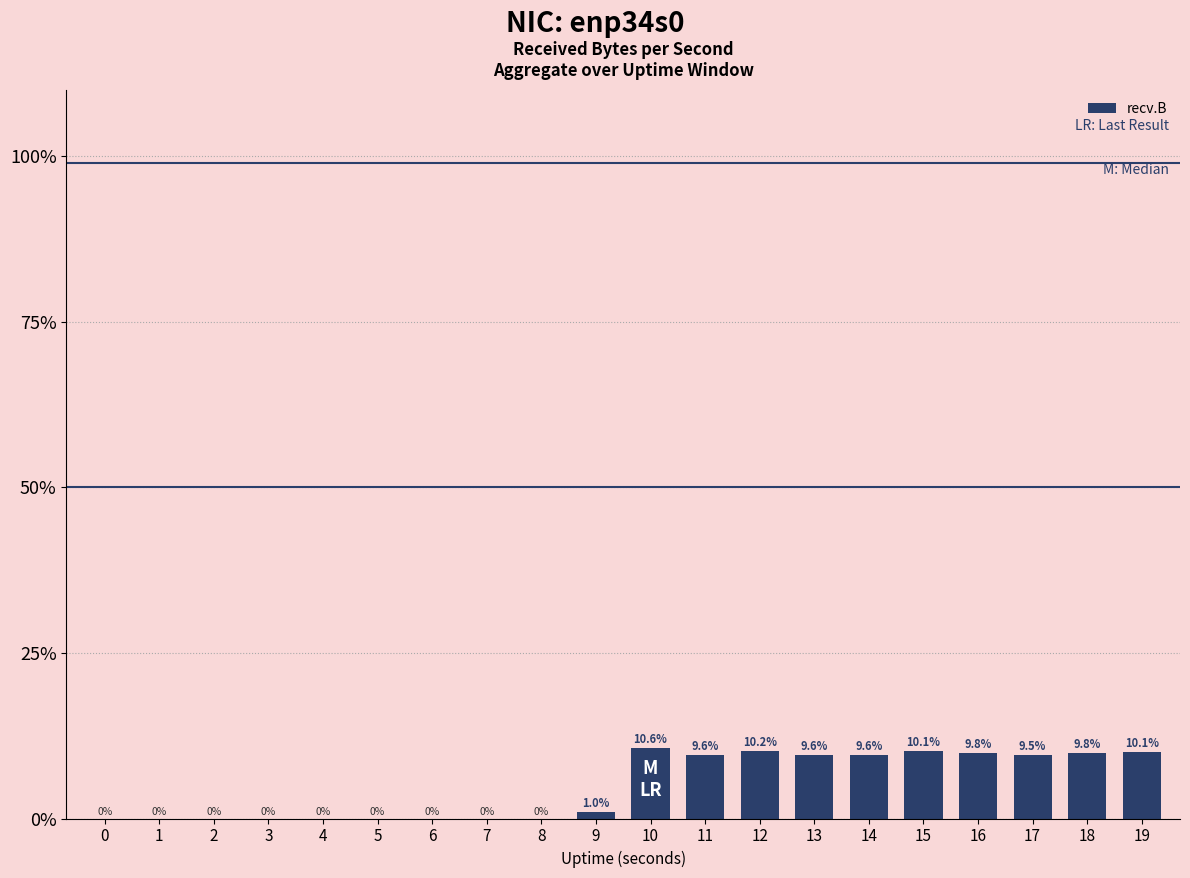

Are the bars horizontal?

No